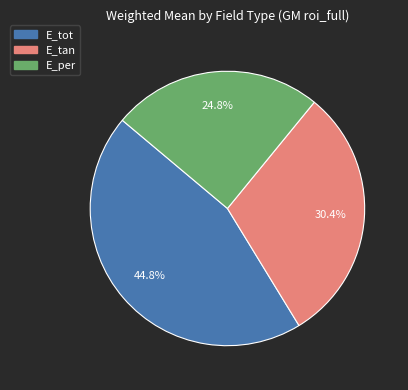

Which category has the biggest portion of the pie?

E_tot